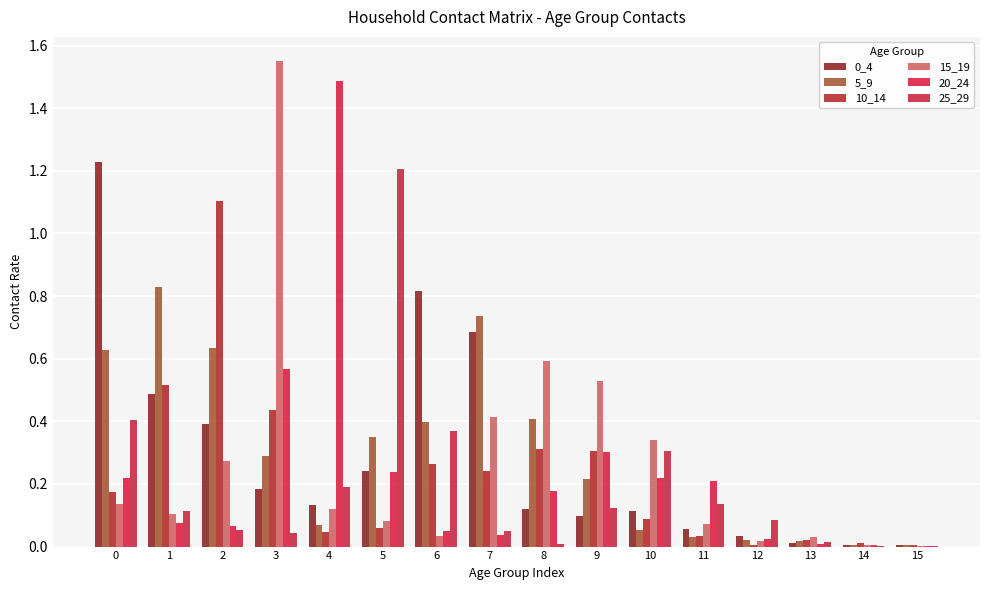

Where is 15_19 nearest to the value 0?

15